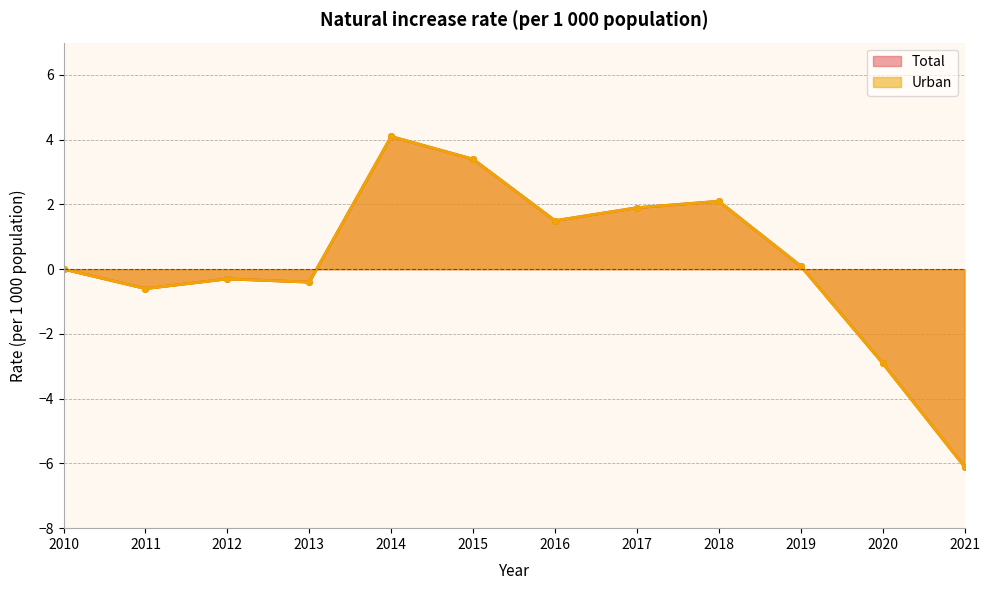

What is the total value across all series at 2019?

0.2